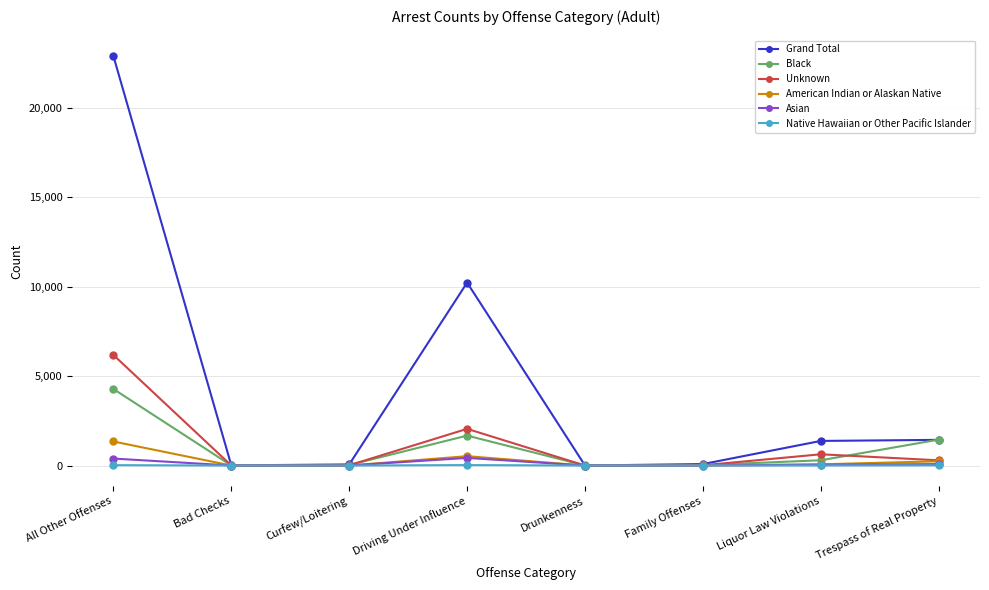

How many values in the Black series are below 294?

4